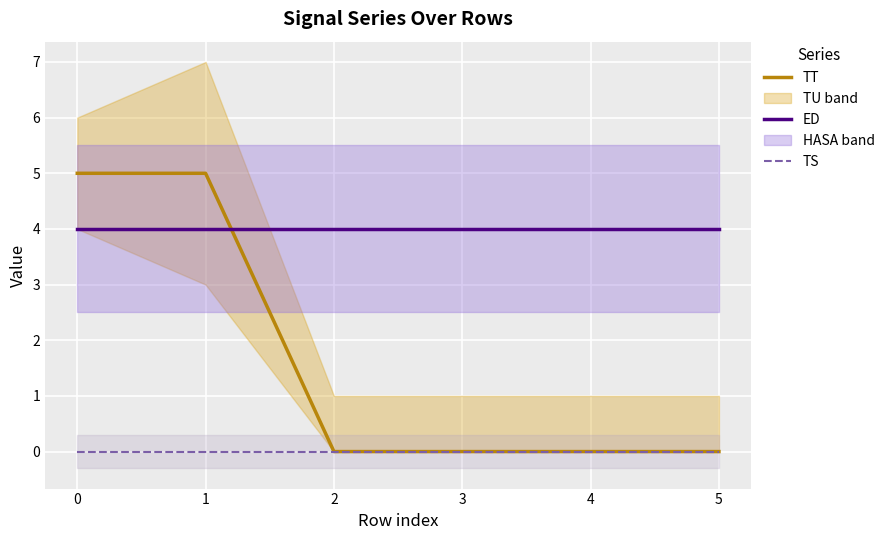

Reading right to left, extract all data points from this chart.

TT: 5=0	4=0	3=0	2=0	1=5	0=5
ED: 5=4	4=4	3=4	2=4	1=4	0=4
TS: 5=0	4=0	3=0	2=0	1=0	0=0